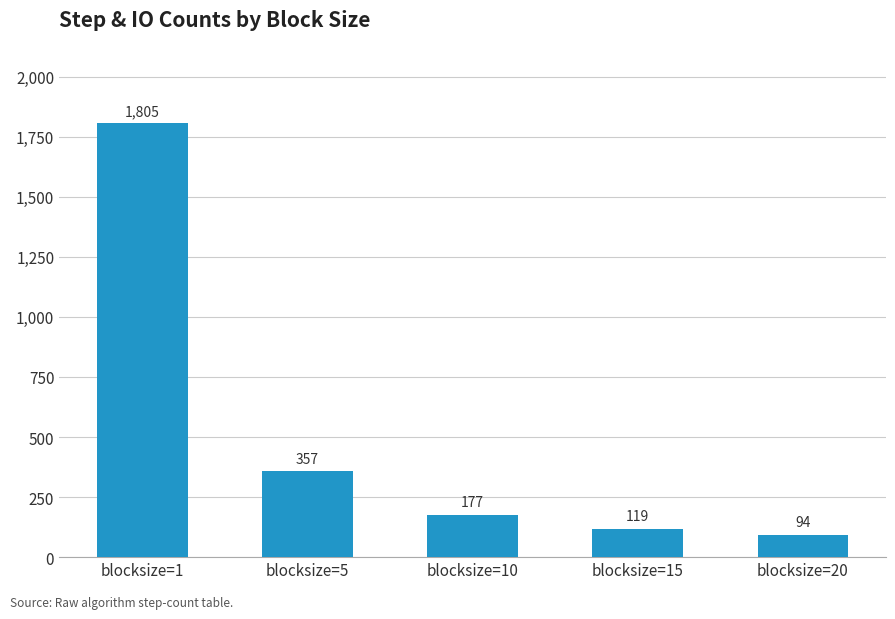

How many values are below 177?

2